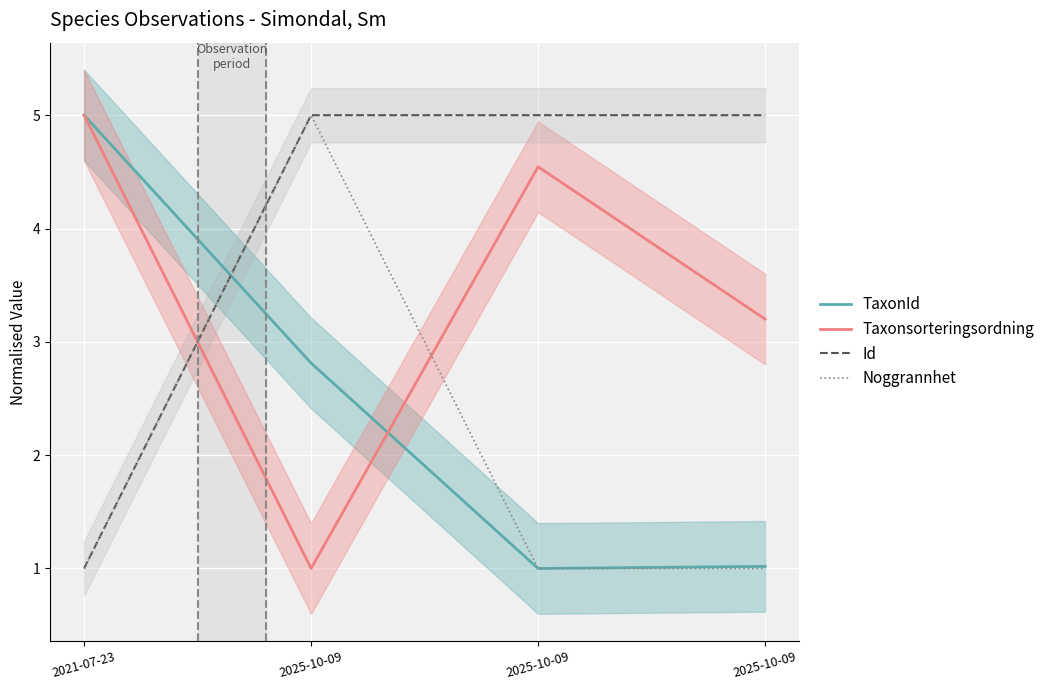

What are all the series names shown in the legend?

TaxonId, Taxonsorteringsordning, Id, Noggrannhet